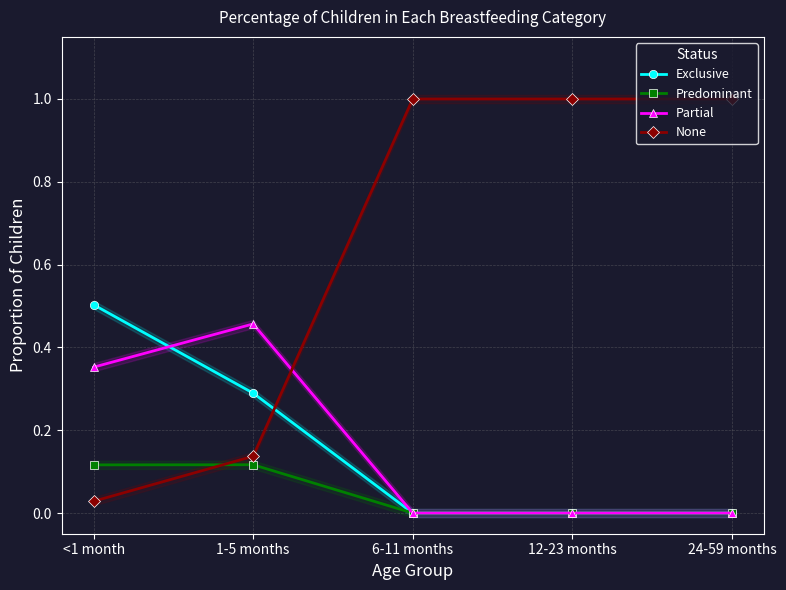

Is it true that None equals 1.0 at 24-59 months?

True